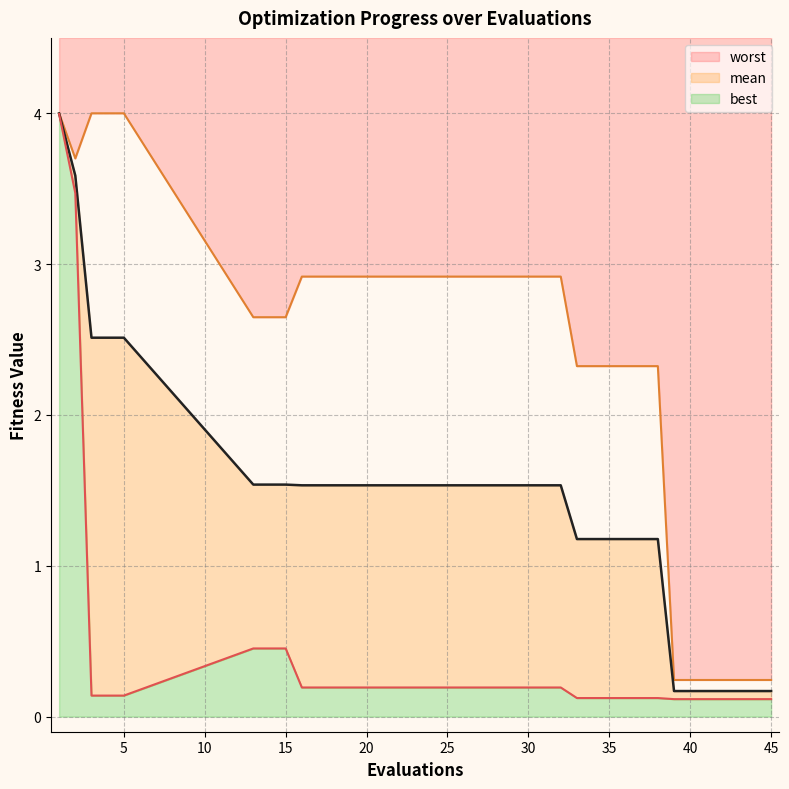

At which label does worst first exceed 2?

1